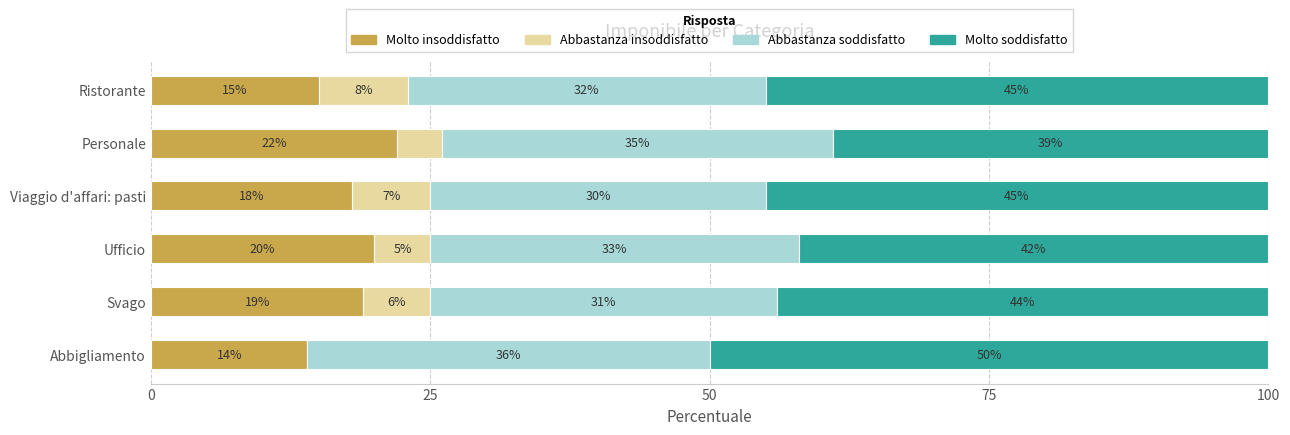

The value of Molto insoddisfatto at Svago is 19. True or false?

True